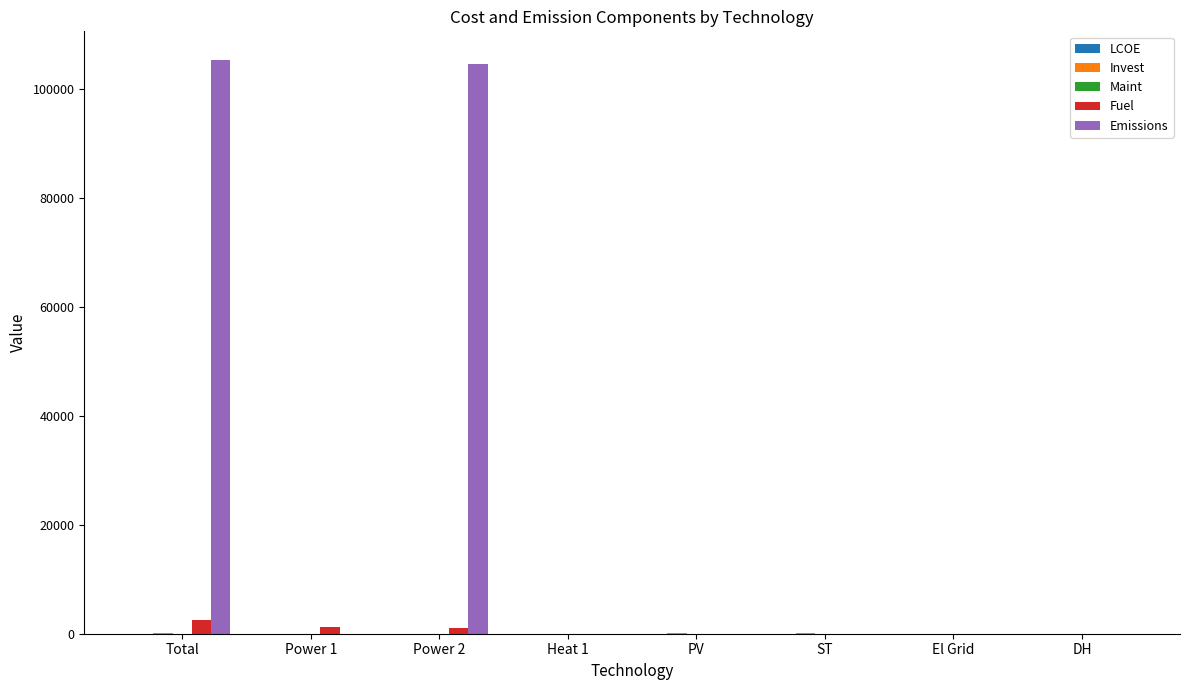

Are the bars horizontal?

No